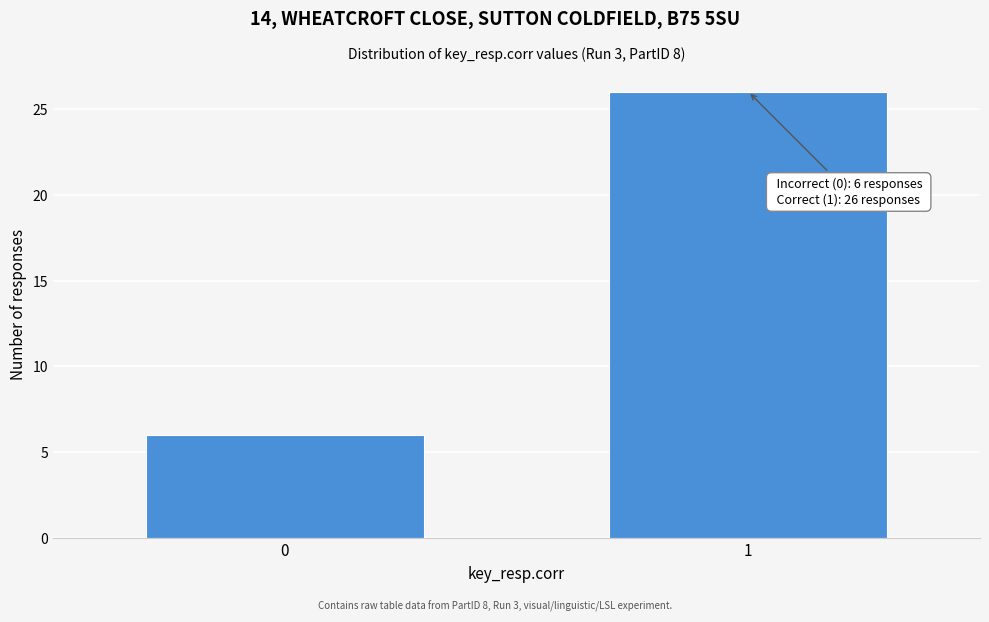

Reading right to left, list all the values displayed in this chart.

26	6